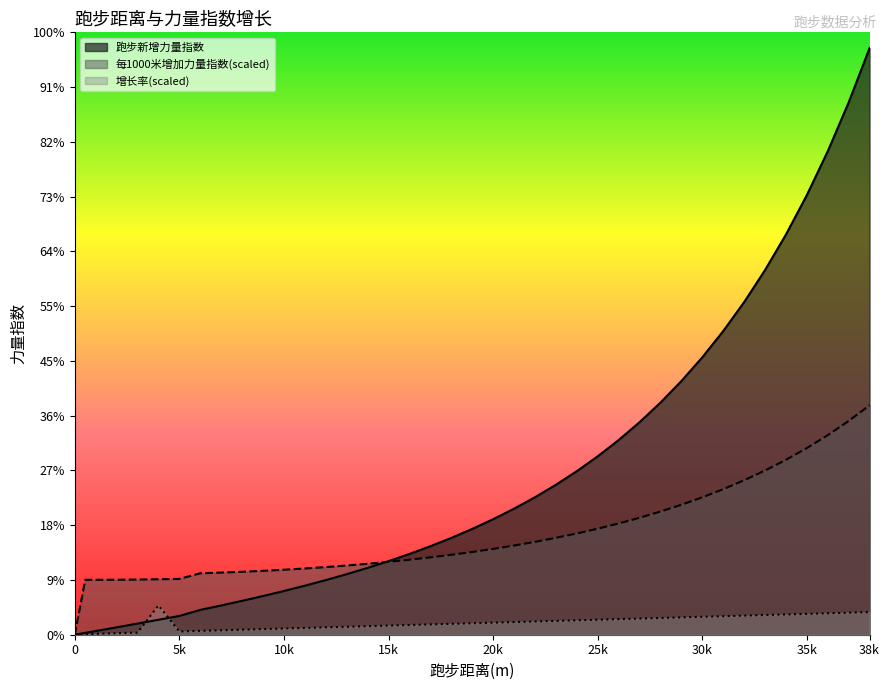

True or false: 增长率 has more than 1 interior local peaks.

False